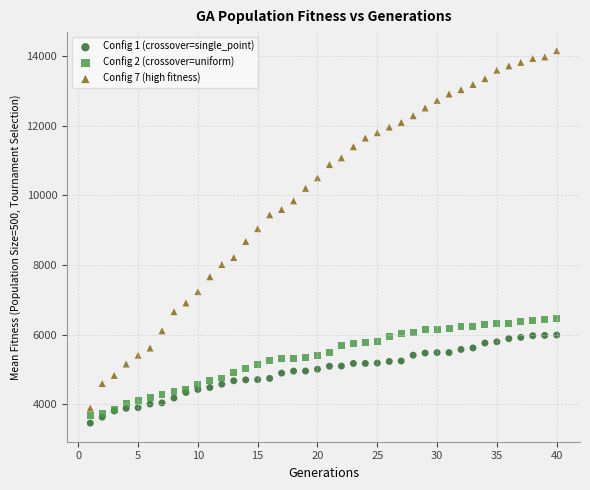

Which series contains the highest Y value?

Config 7 (high fitness)